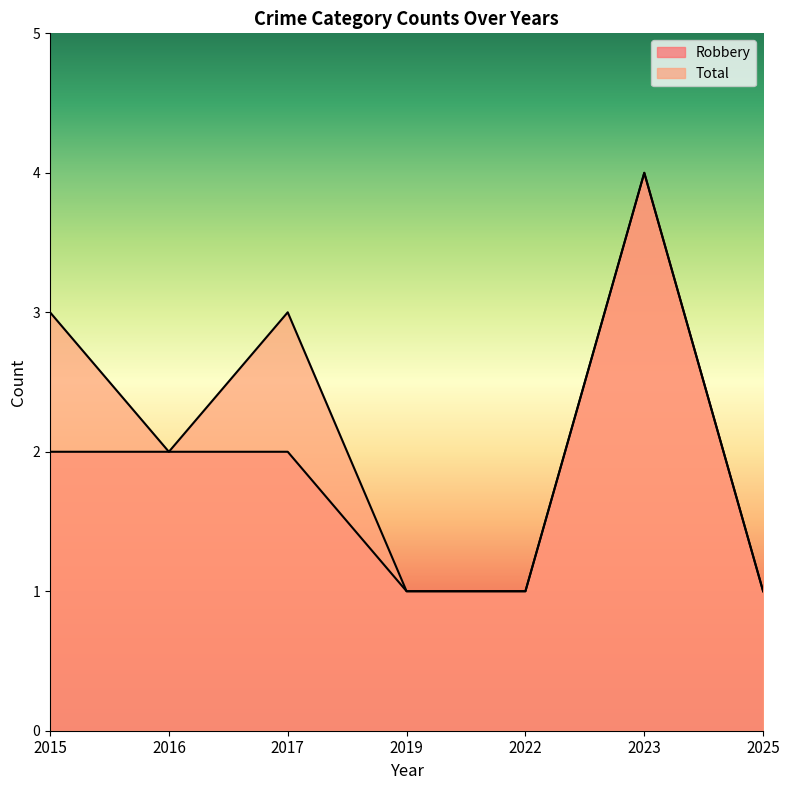

How many series are shown in this chart?

2